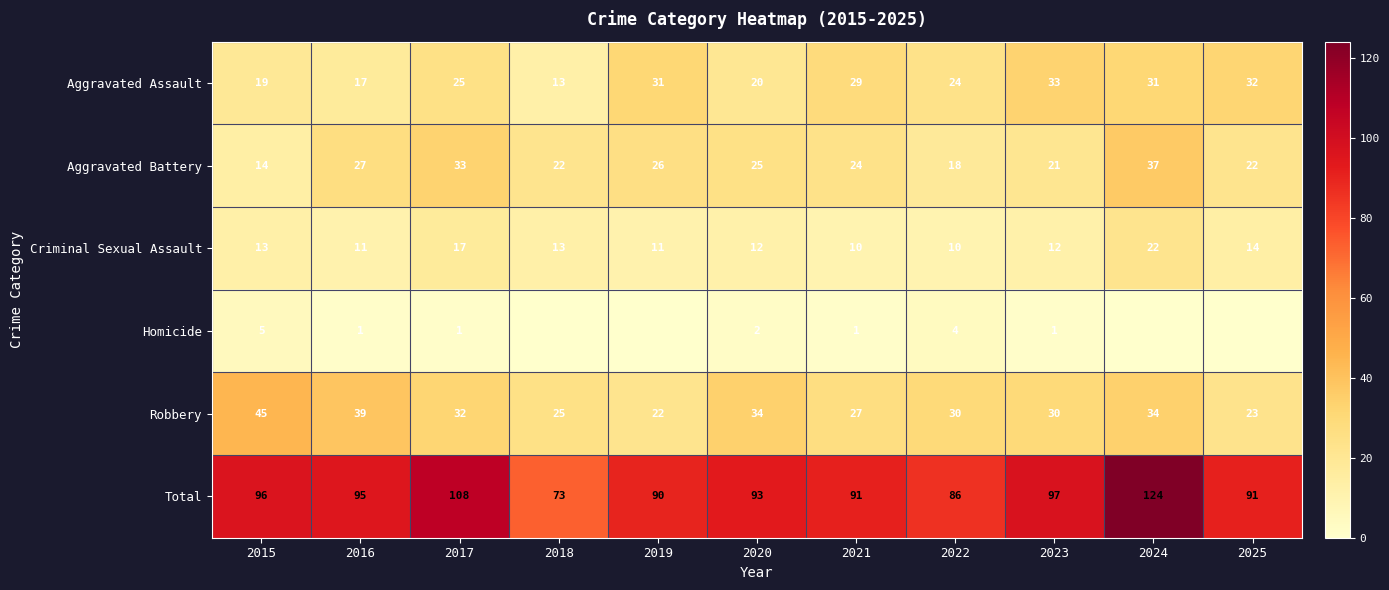

Rank the series at 2016 from highest to lowest value.

Total, Robbery, Aggravated Battery, Aggravated Assault, Criminal Sexual Assault, Homicide